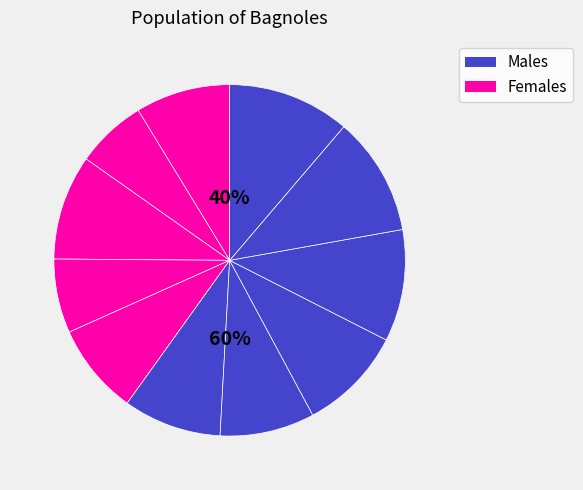

How many segments does this pie chart have?

11